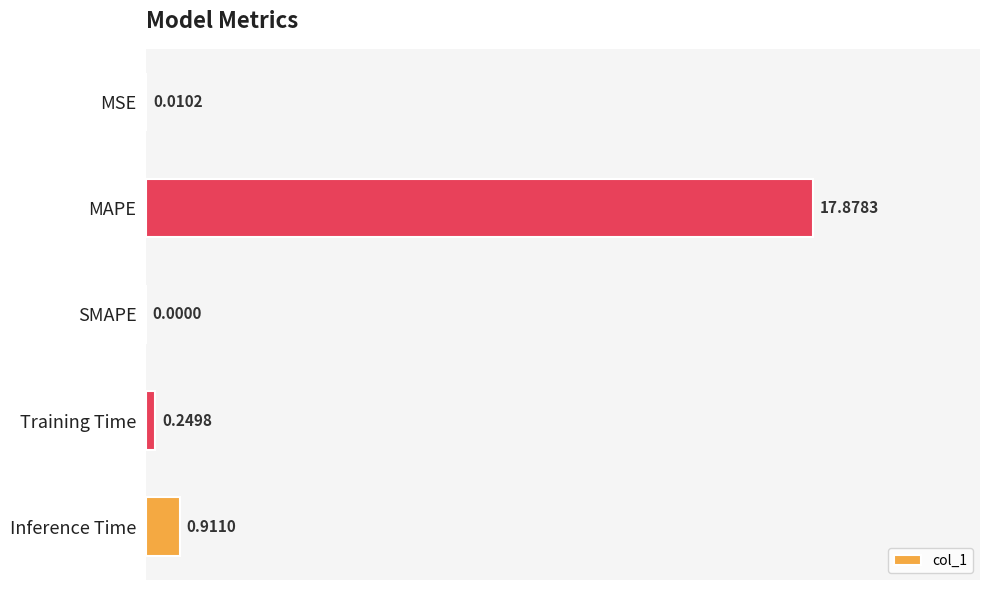

What is the sum of all values?

19.0